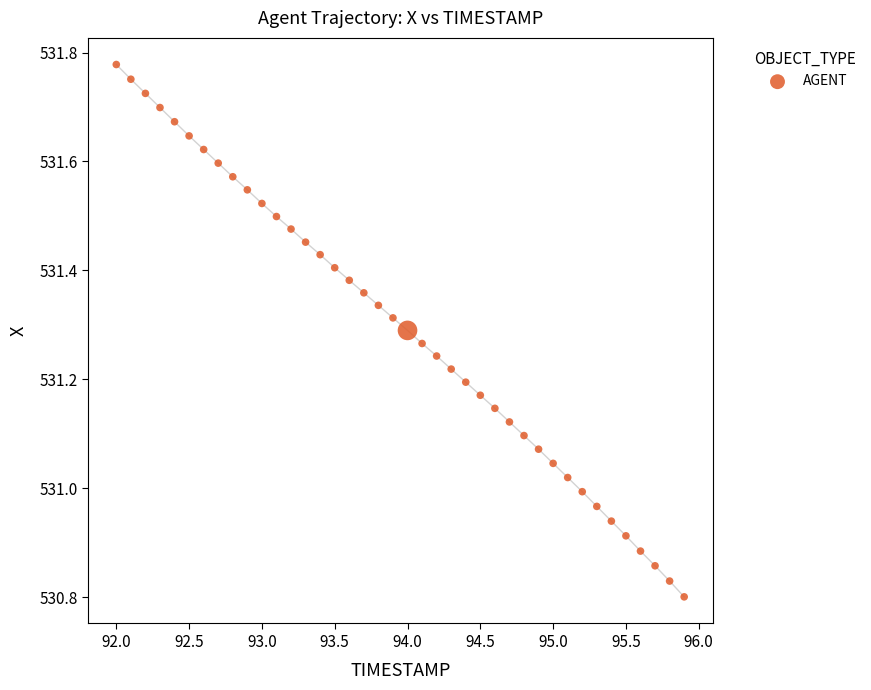

What is the range of X values (max minus min)?

3.9